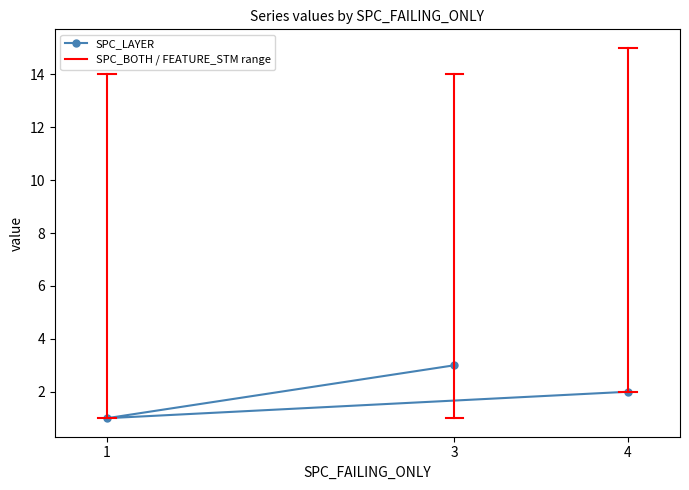

How many lines are shown in the chart?

1